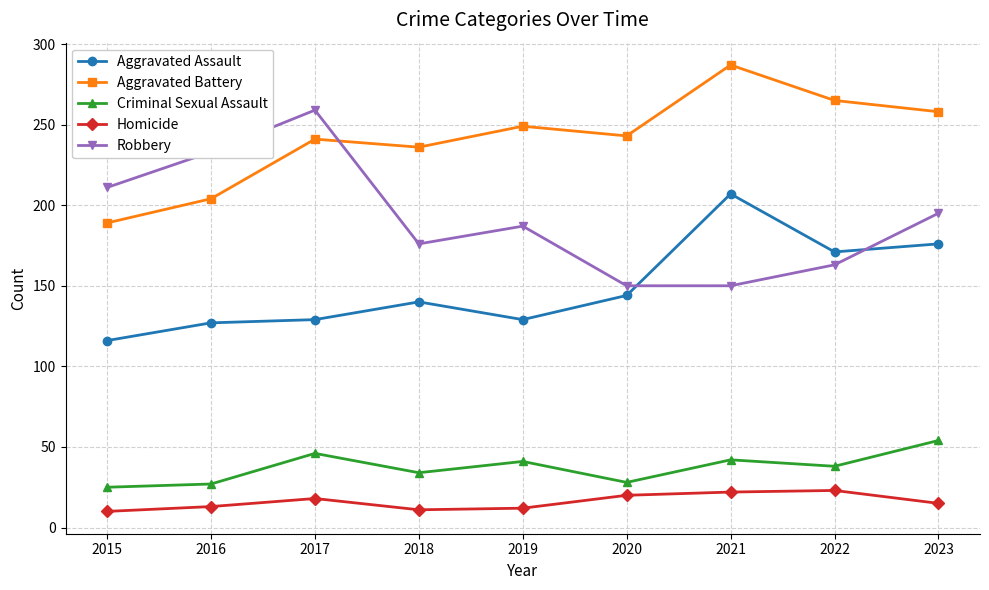

What is the difference between the Robbery values at 2018 and 2019?

11